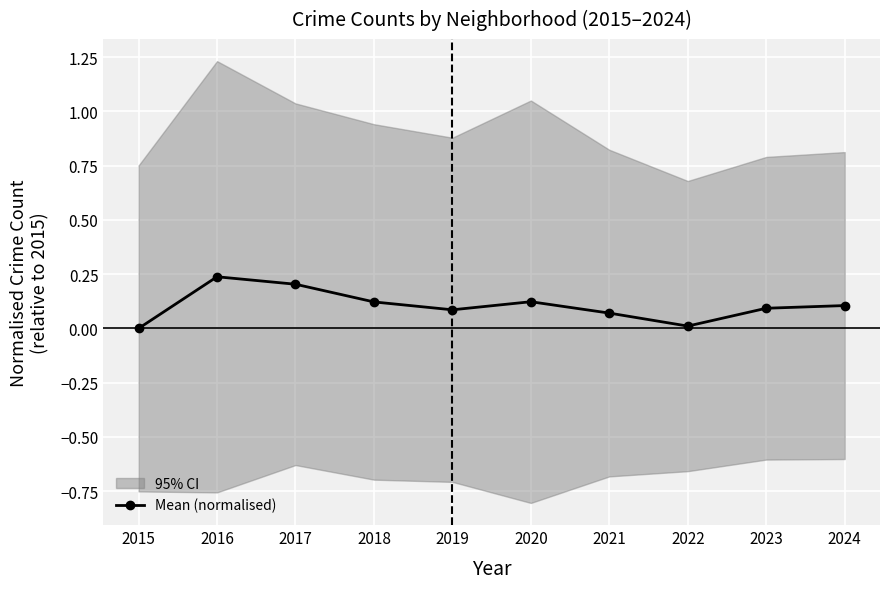

Rank the categories by value from highest to lowest.

2016, 2017, 2020, 2018, 2024, 2023, 2019, 2021, 2022, 2015